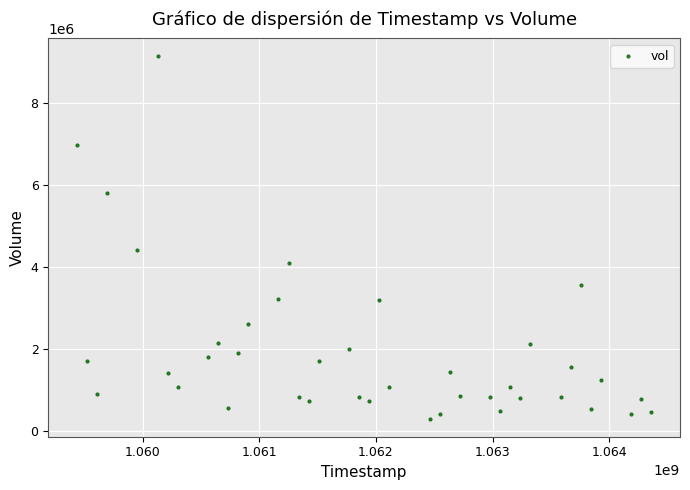

What Y value in the scatter plot is closest to 4723280?

4425920